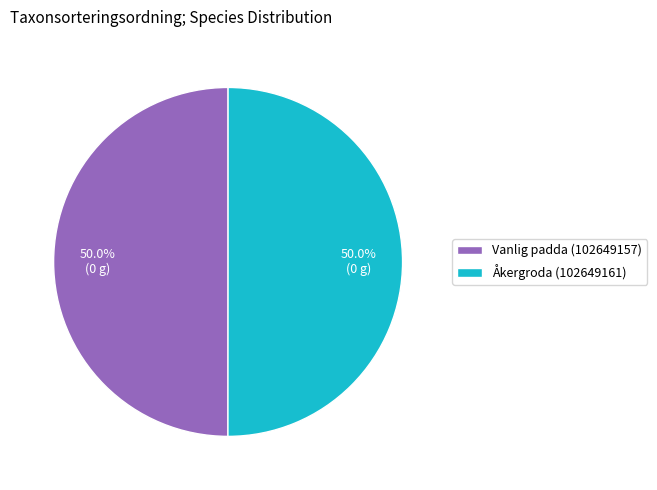

What is the total percentage of Vanlig padda (102649157) and Åkergroda (102649161)?

100.0%